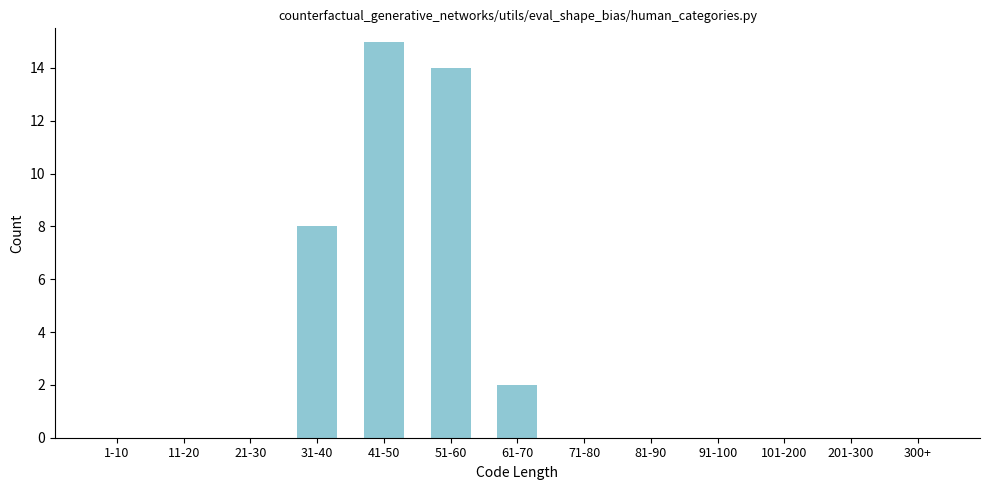

Reading left to right, extract all data points from this chart.

1-10=0	11-20=0	21-30=0	31-40=8	41-50=15	51-60=14	61-70=2	71-80=0	81-90=0	91-100=0	101-200=0	201-300=0	300+=0